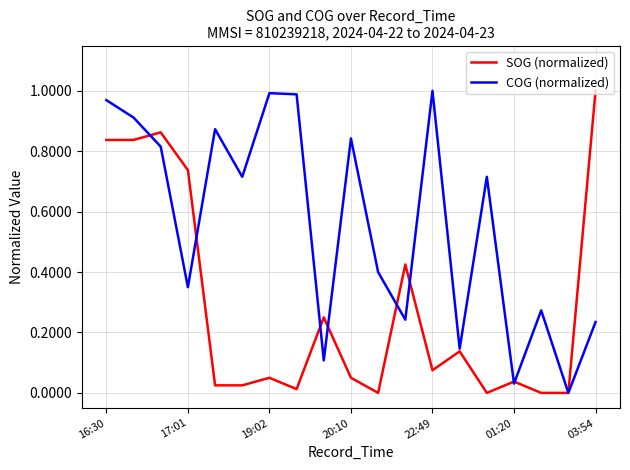

How many values in COG (normalized) are above zero?

18